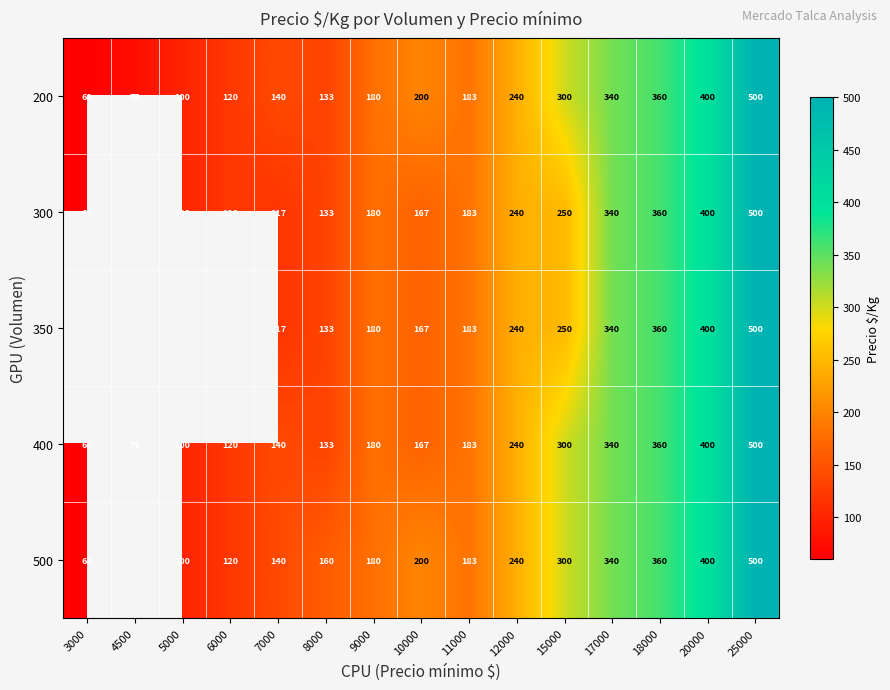

Is it true that 350 equals 704.2 at 20000?

False